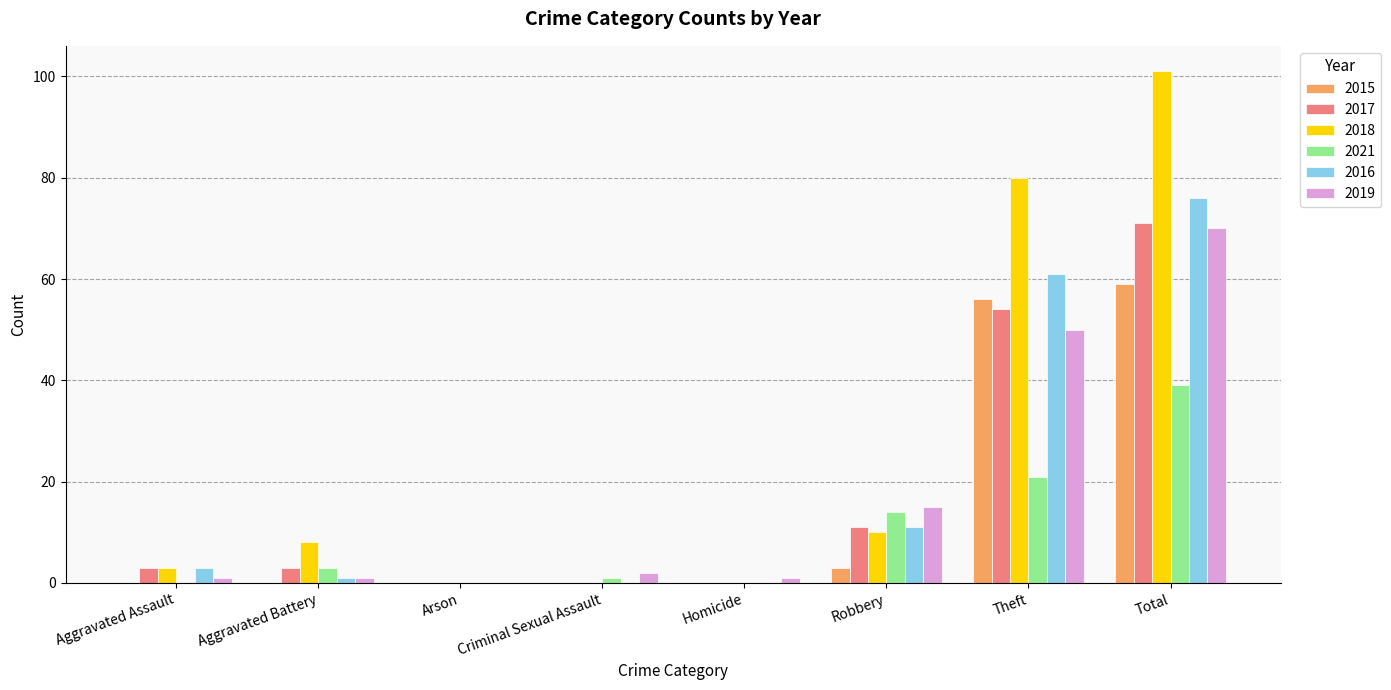

Reading left to right, extract all data points from this chart.

2015: 0	0	0	0	0	3	56	59
2017: 3	3	0	0	0	11	54	71
2018: 3	8	0	0	0	10	80	101
2021: 0	3	0	1	0	14	21	39
2016: 3	1	0	0	0	11	61	76
2019: 1	1	0	2	1	15	50	70